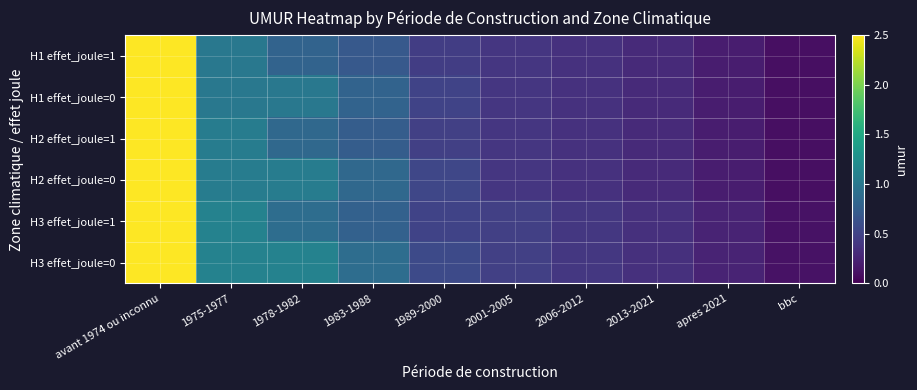

Reading left to right, extract all data points from this chart.

H1 effet_joule=1: avant 1974 ou inconnu=2.5	1975-1977=1.0	1978-1982=0.8	1983-1988=0.7	1989-2000=0.5	2001-2005=0.4	2006-2012=0.4	2013-2021=0.3	apres 2021=0.2	bbc=0.1
H1 effet_joule=0: avant 1974 ou inconnu=2.5	1975-1977=1.0	1978-1982=1.0	1983-1988=0.8	1989-2000=0.5	2001-2005=0.4	2006-2012=0.4	2013-2021=0.3	apres 2021=0.2	bbc=0.1
H2 effet_joule=1: avant 1974 ou inconnu=2.5	1975-1977=1.1	1978-1982=0.8	1983-1988=0.7	1989-2000=0.5	2001-2005=0.4	2006-2012=0.4	2013-2021=0.3	apres 2021=0.2	bbc=0.1
H2 effet_joule=0: avant 1974 ou inconnu=2.5	1975-1977=1.1	1978-1982=1.1	1983-1988=0.8	1989-2000=0.5	2001-2005=0.4	2006-2012=0.4	2013-2021=0.3	apres 2021=0.2	bbc=0.1
H3 effet_joule=1: avant 1974 ou inconnu=2.5	1975-1977=1.1	1978-1982=0.9	1983-1988=0.8	1989-2000=0.5	2001-2005=0.5	2006-2012=0.4	2013-2021=0.3	apres 2021=0.2	bbc=0.1
H3 effet_joule=0: avant 1974 ou inconnu=2.5	1975-1977=1.1	1978-1982=1.1	1983-1988=0.9	1989-2000=0.6	2001-2005=0.5	2006-2012=0.4	2013-2021=0.3	apres 2021=0.2	bbc=0.1